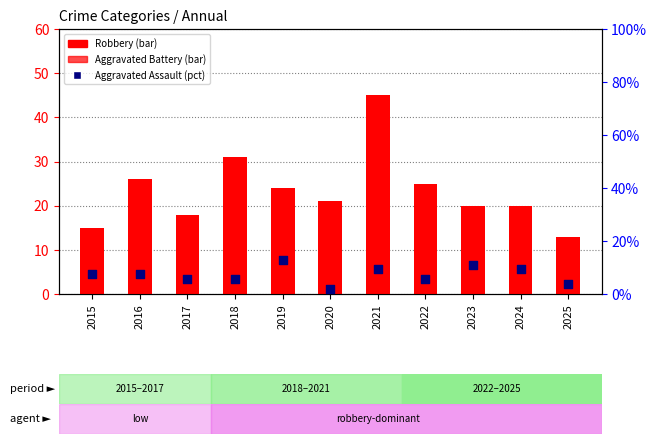

At which category is the sum across all series the highest?

2021